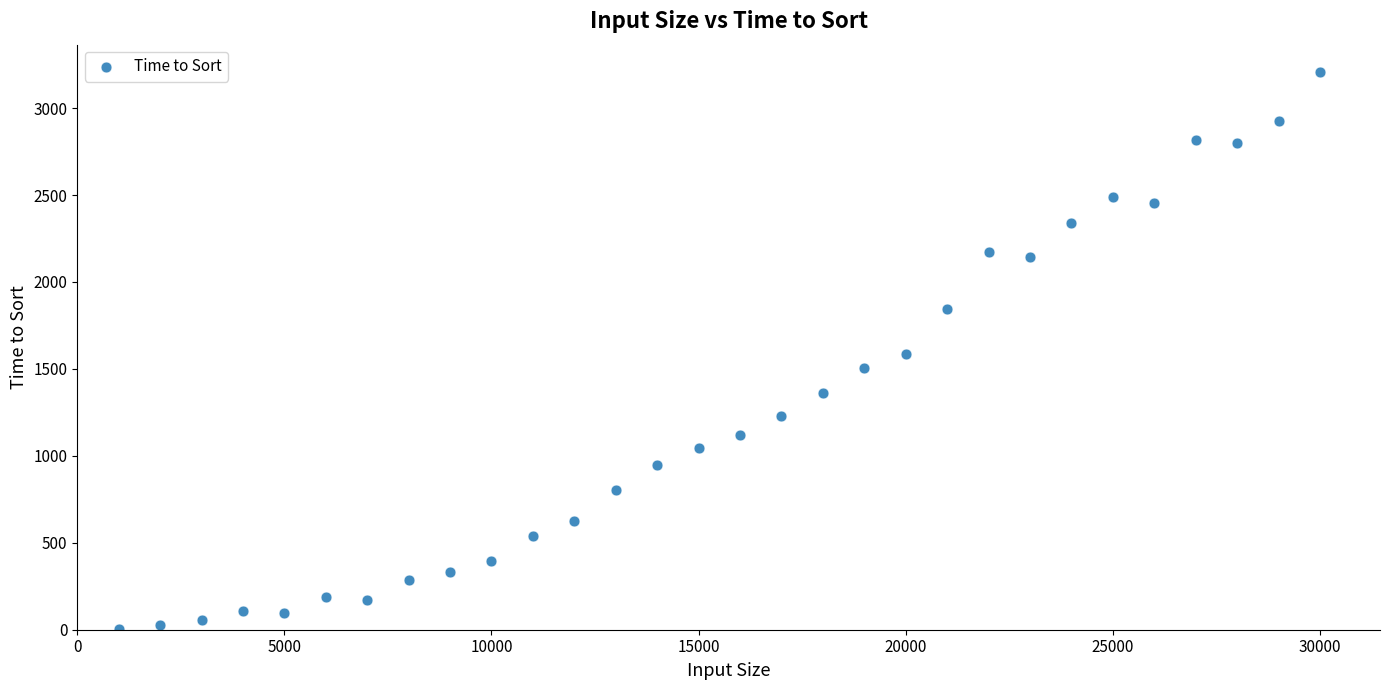

What is the range of X values (max minus min)?

29000.0